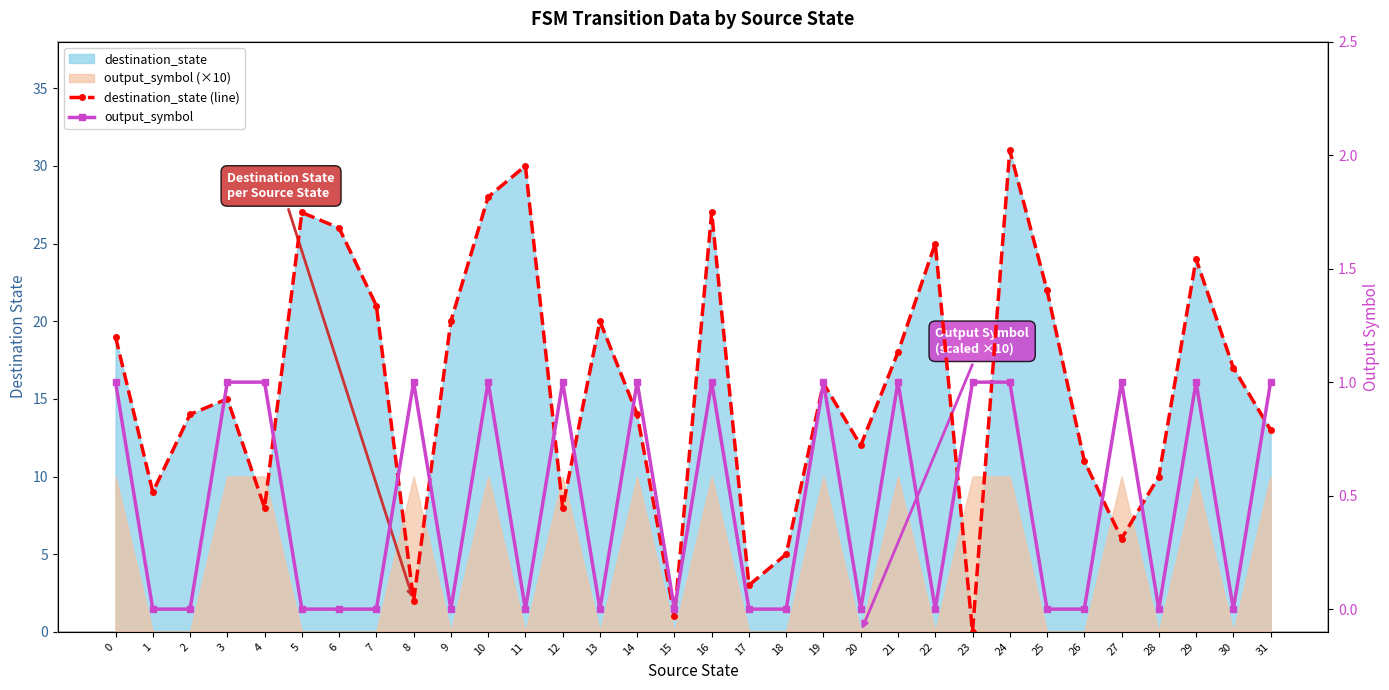

How many data points in destination_state (line) are above 16?

15